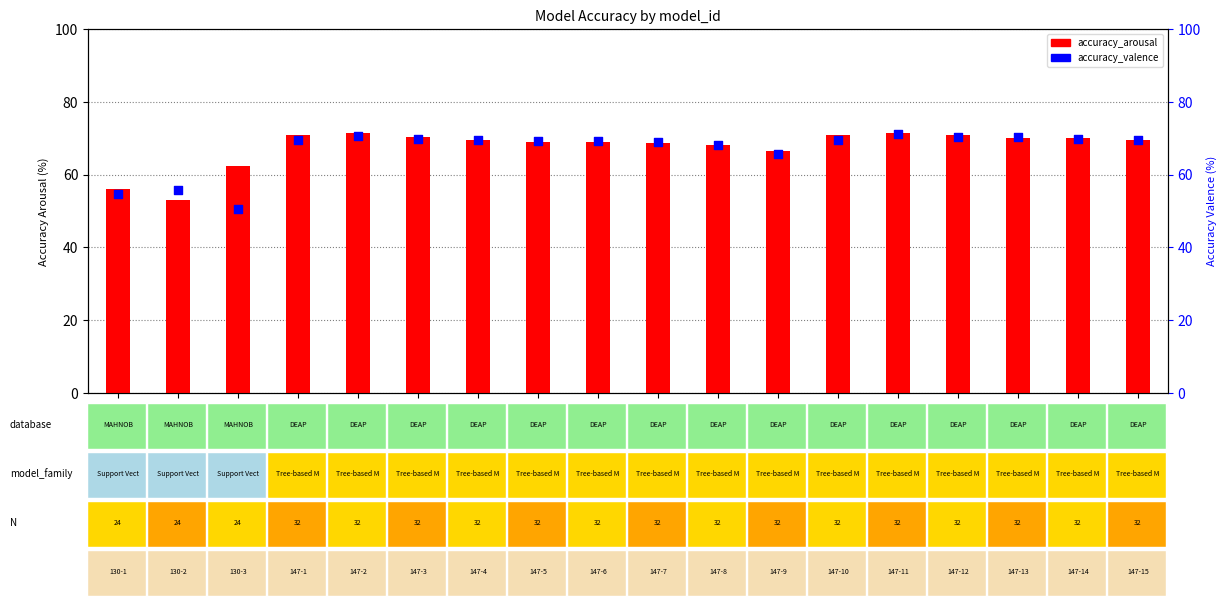

Which series has the largest total across all categories?

accuracy_arousal